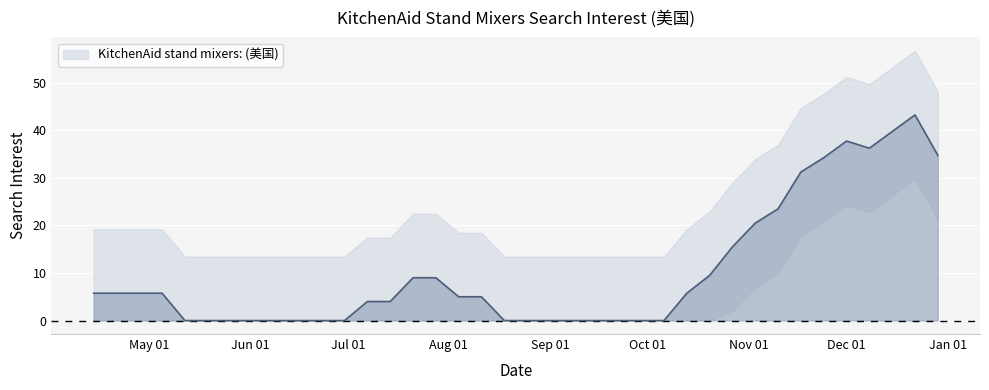

How many categories are shown in the chart?

38